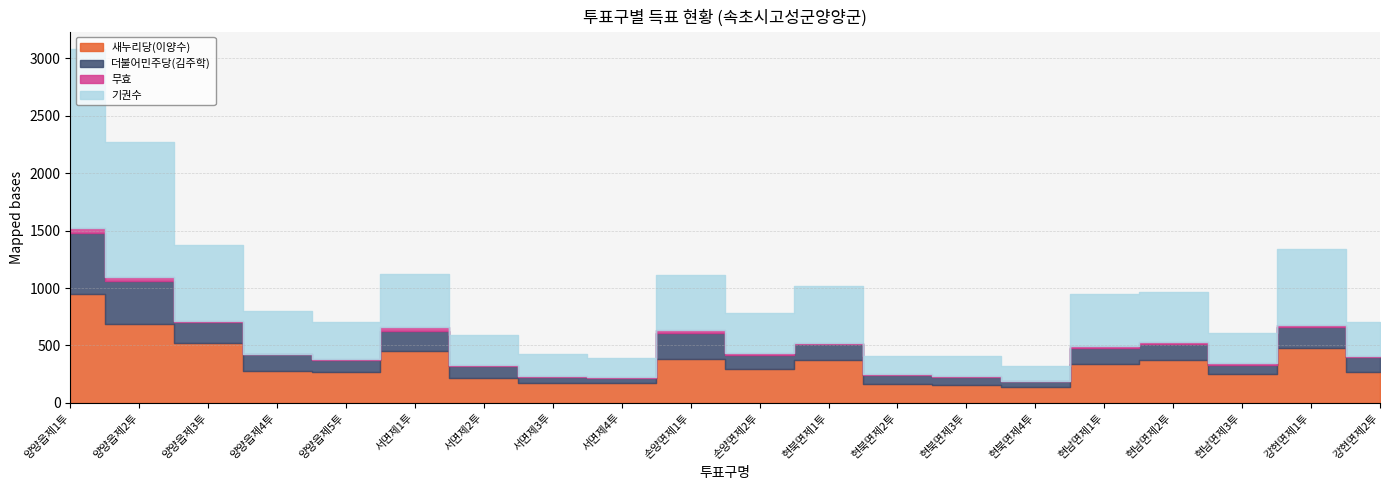

At how many categories does at least one series exceed 1540?

1